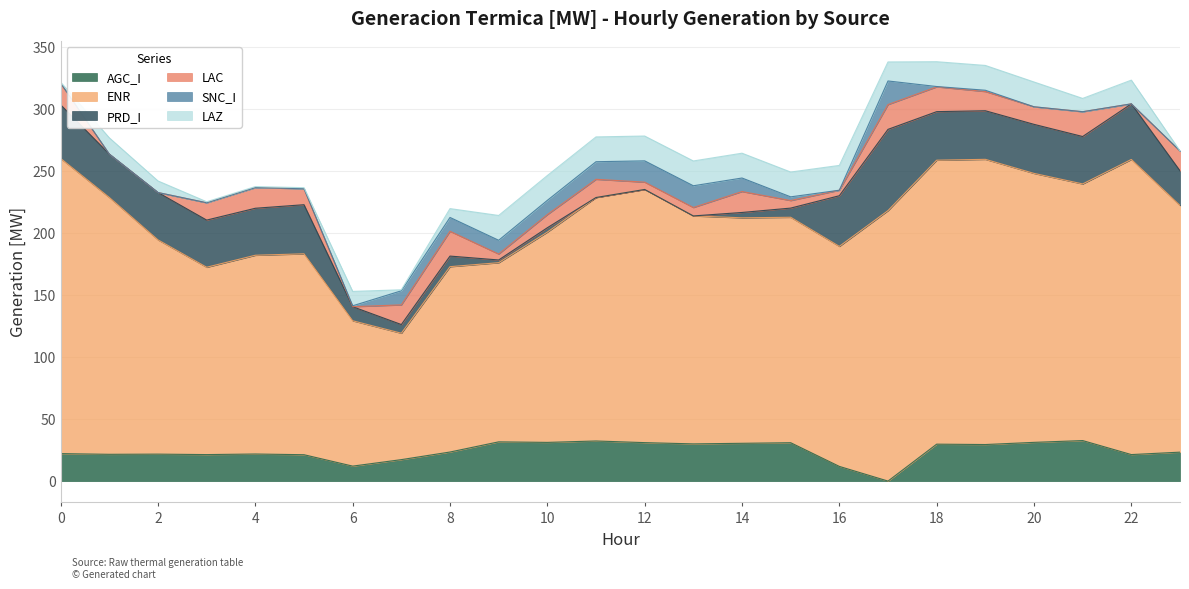

Between 1 and 4, which series saw the biggest shift?

ENR